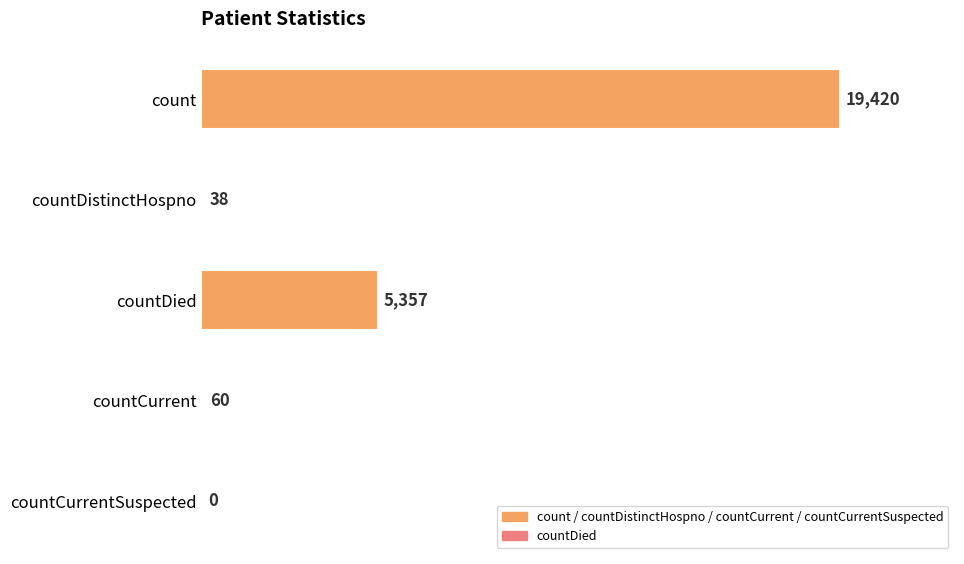

How many values are above zero?

4